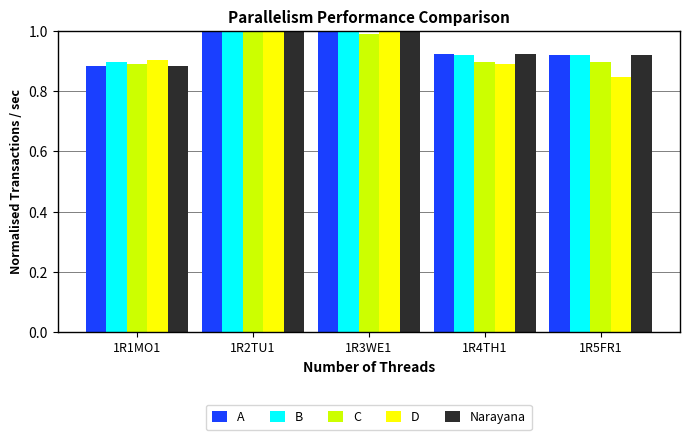

Which category has the lowest value across all series?

1R5FR1